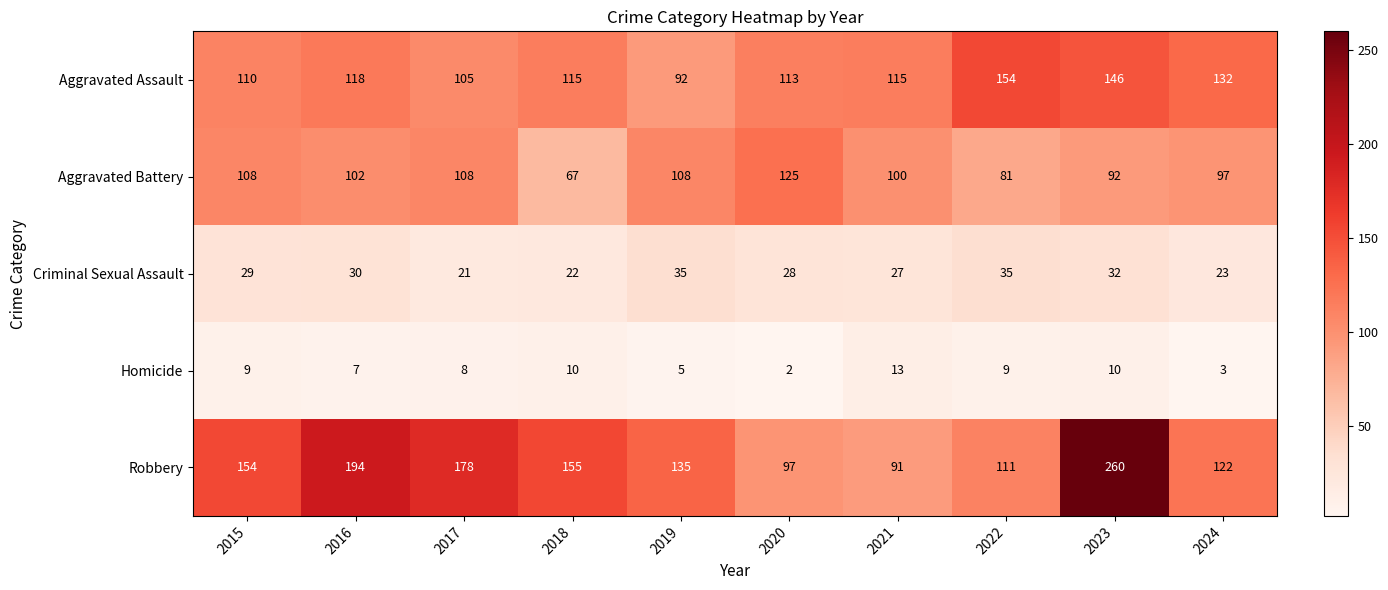

At 2019, list the series in order from largest to smallest.

Robbery, Aggravated Battery, Aggravated Assault, Criminal Sexual Assault, Homicide